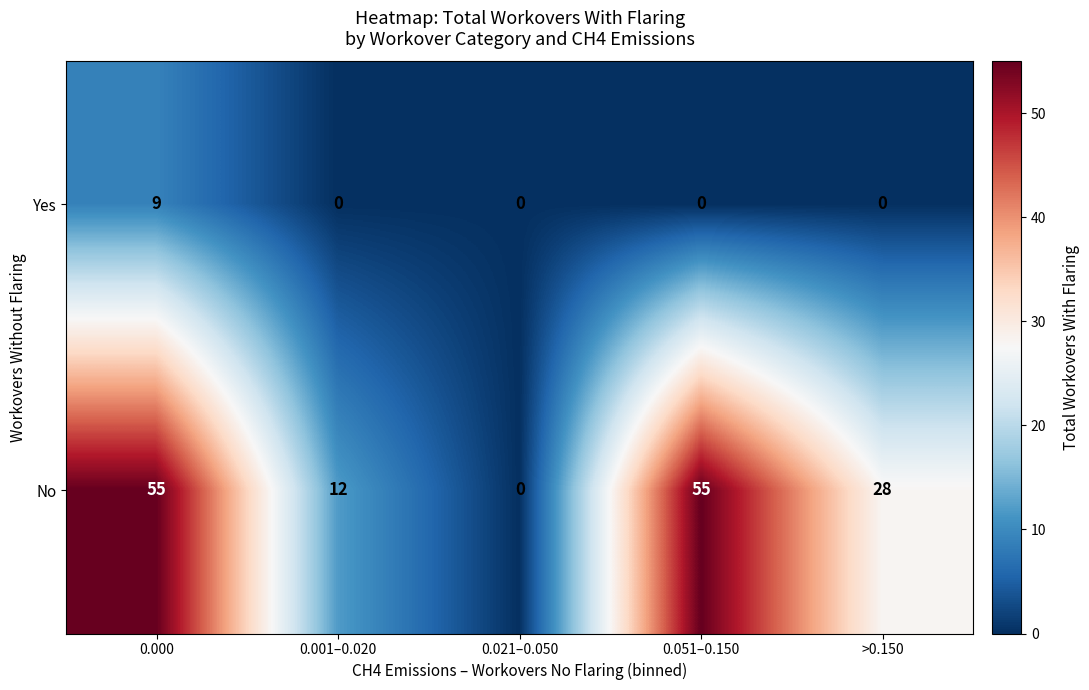

What is the sum of all Yes values?

9